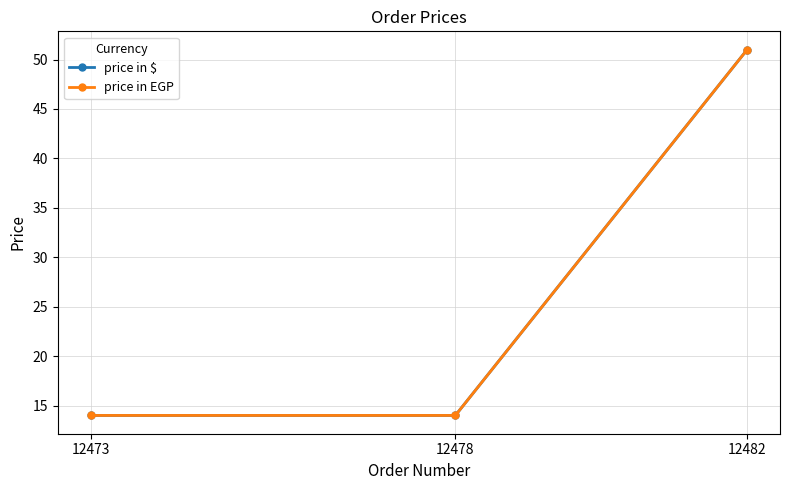

Count the price in EGP values in the range 14 to 51.

3